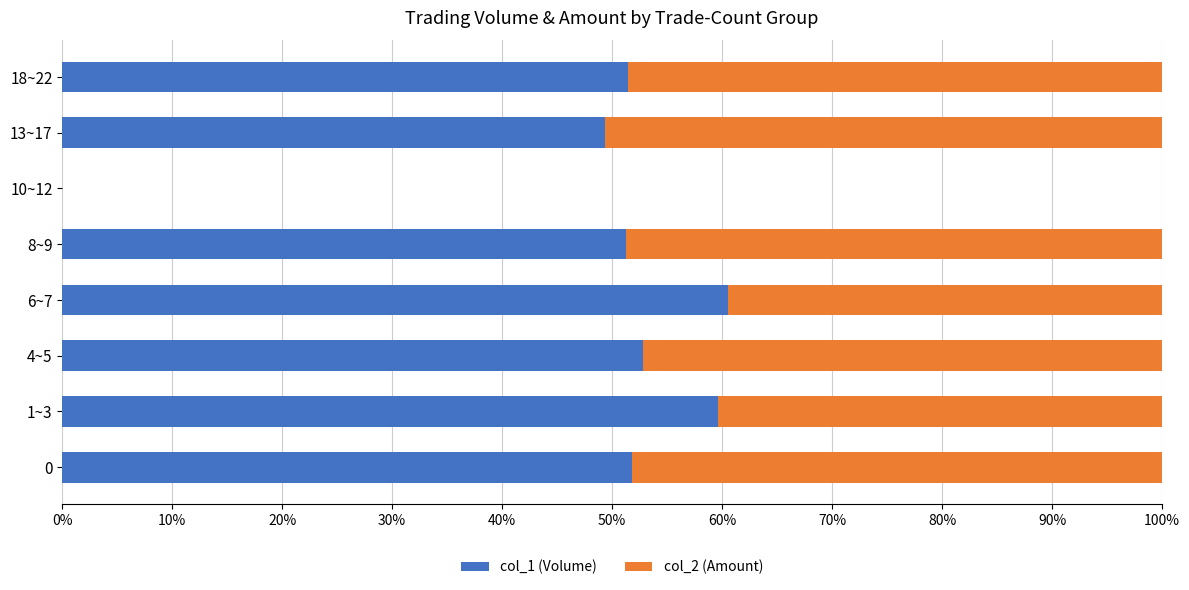

What is the total value across all series at 18~22?

100.0